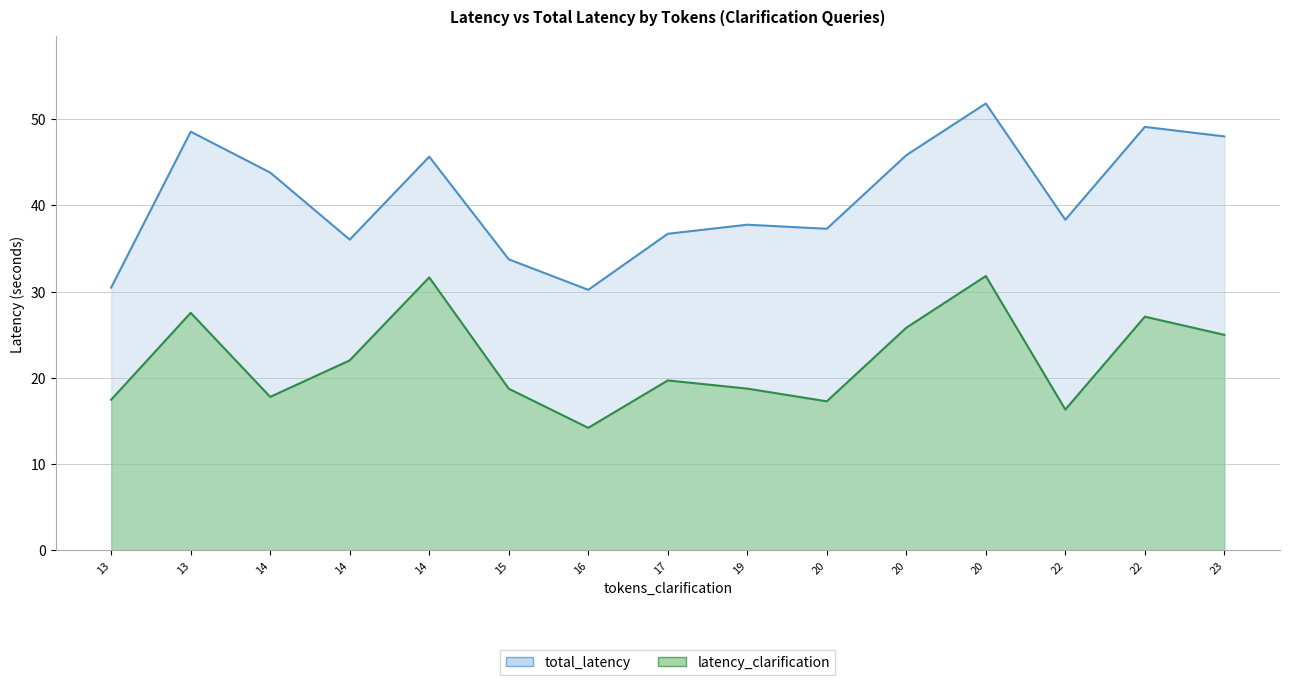

True or false: latency_clarification and total_latency cross at least once.

False